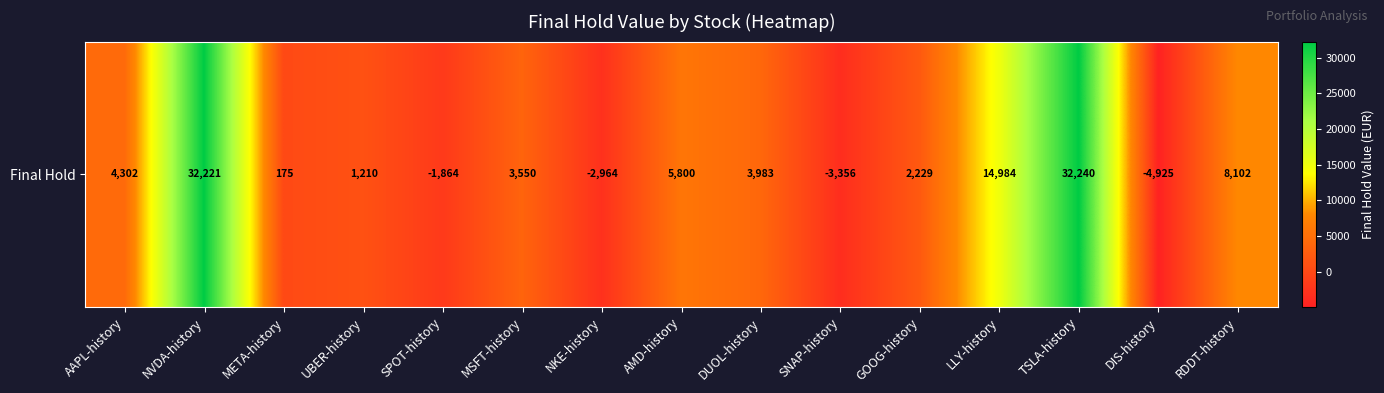

Rank the categories by value from lowest to highest.

DIS-history, SNAP-history, NKE-history, SPOT-history, META-history, UBER-history, GOOG-history, MSFT-history, DUOL-history, AAPL-history, AMD-history, RDDT-history, LLY-history, NVDA-history, TSLA-history